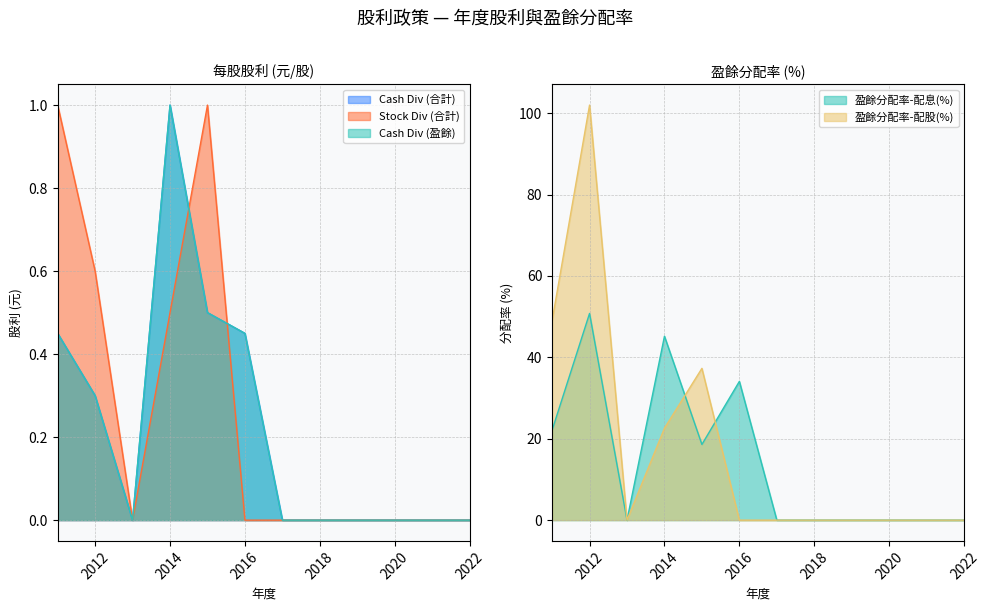

What is the average value of the 盈餘分配率-配息 series?

14.2